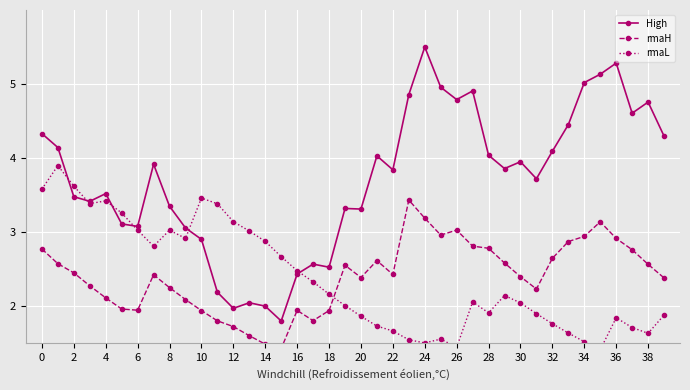

Is it true that High equals 2.5 at 18?

True